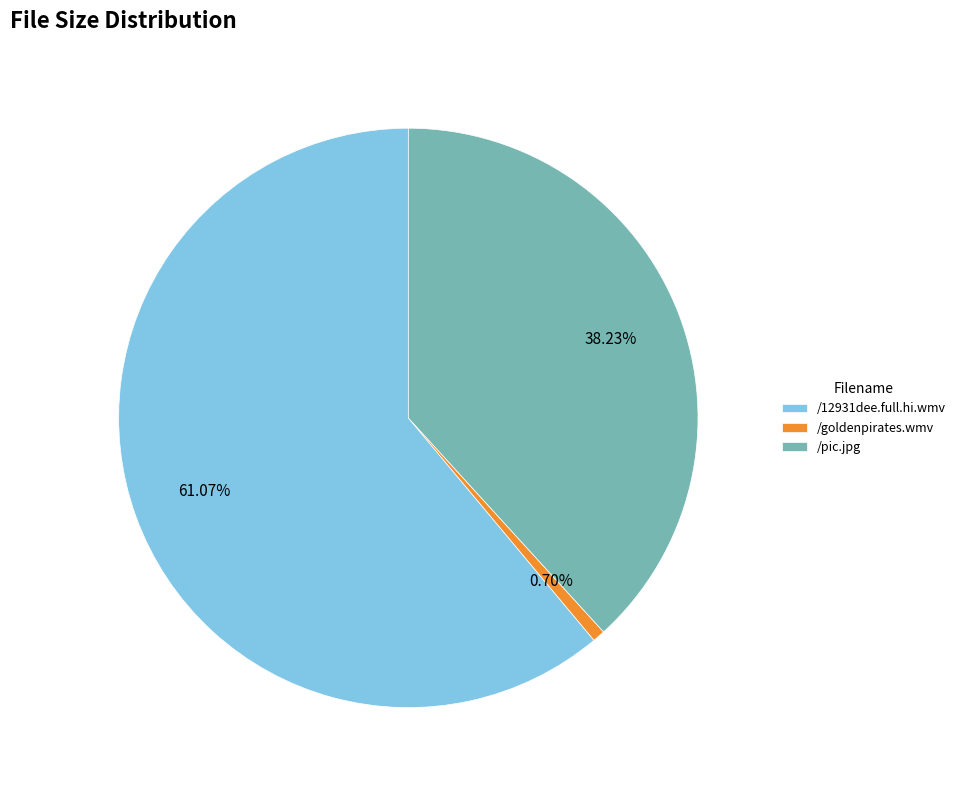

Which category has the smallest portion of the pie?

/goldenpirates.wmv